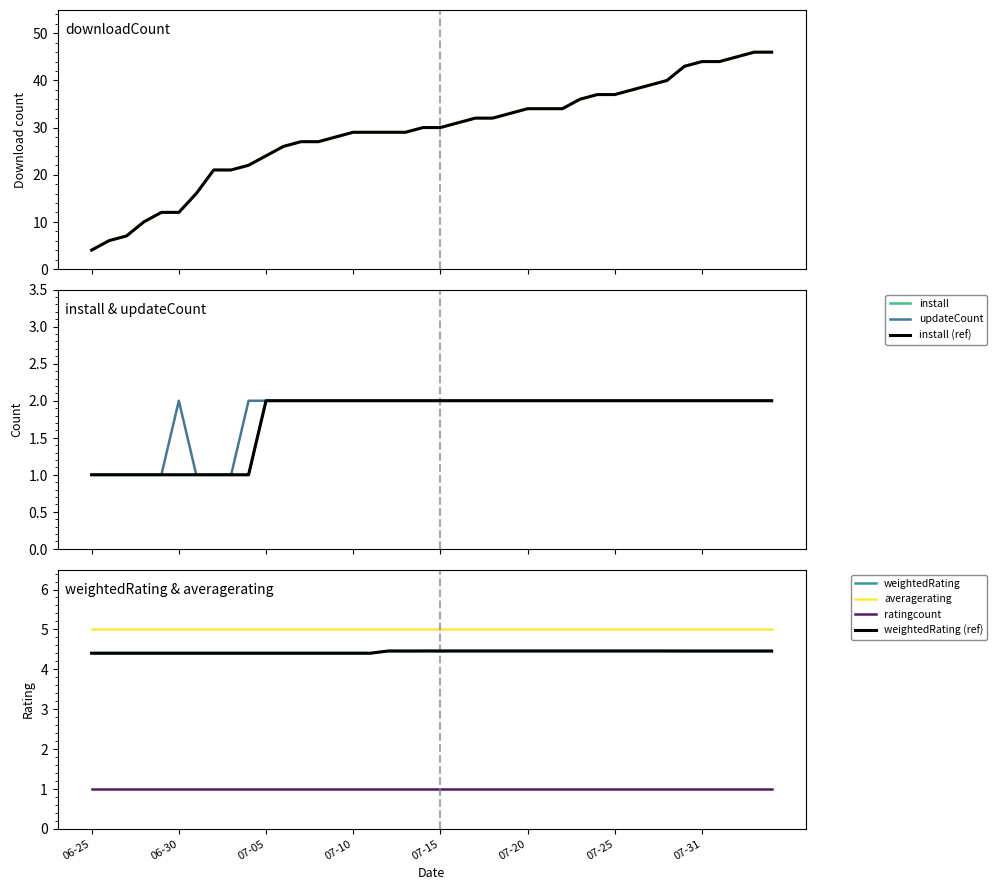

What is the sum of the install values at 2025-06-27 and 2025-07-26?

3.0